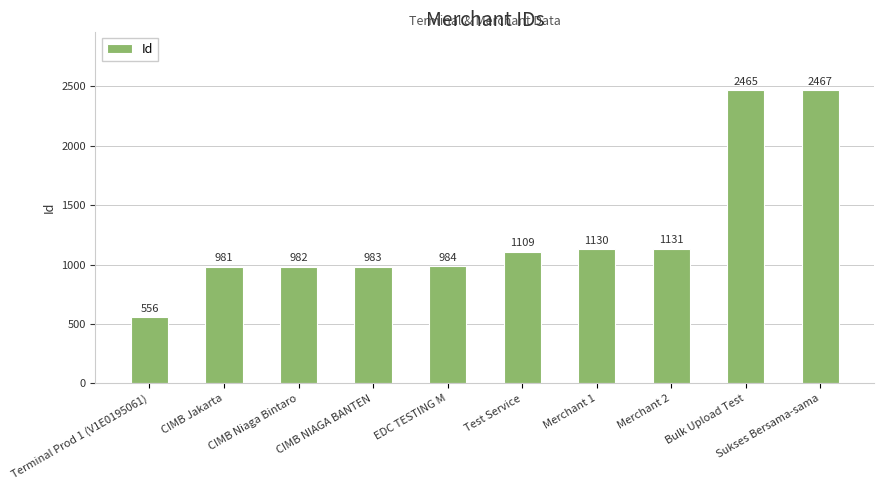

How many bars are there in total?

10